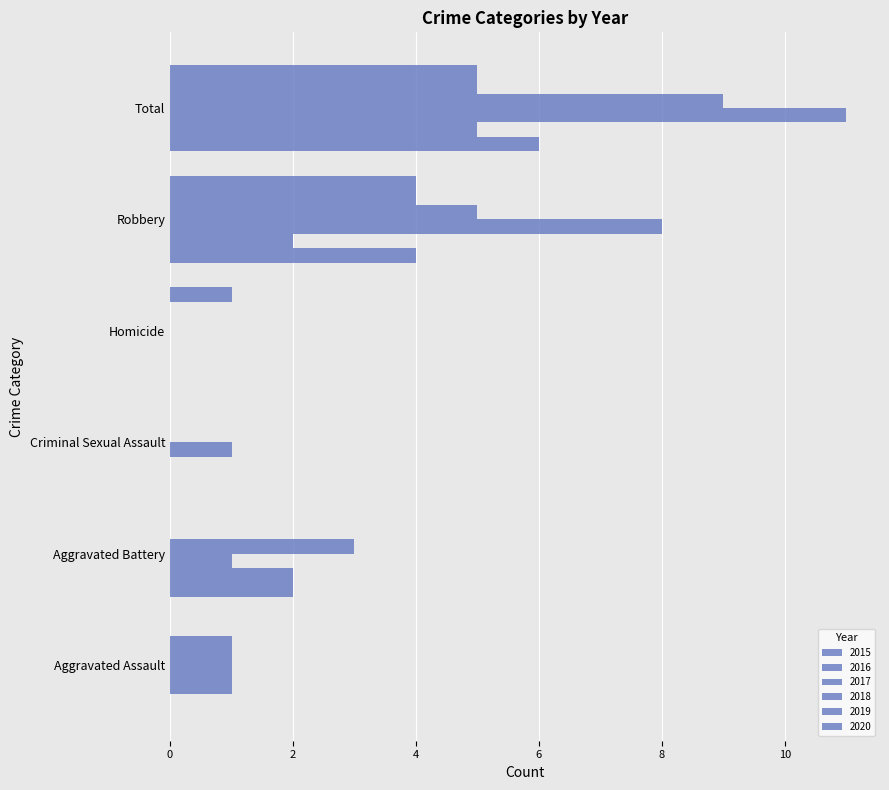

Is it true that 2019 equals 0 at Homicide?

True